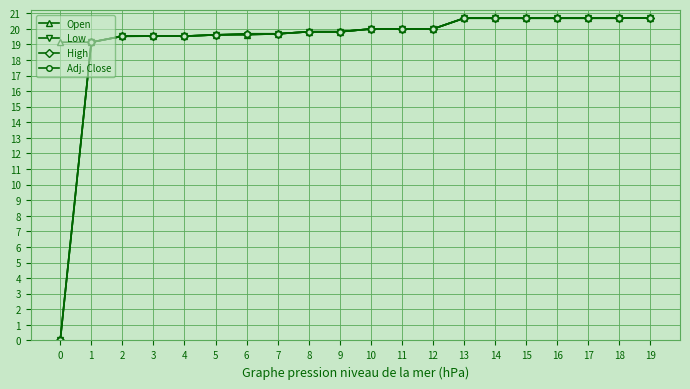

Rank the categories by High value from highest to lowest.

19, 13, 14, 15, 16, 17, 18, 10, 11, 12, 8, 9, 6, 7, 5, 2, 3, 4, 1, 0